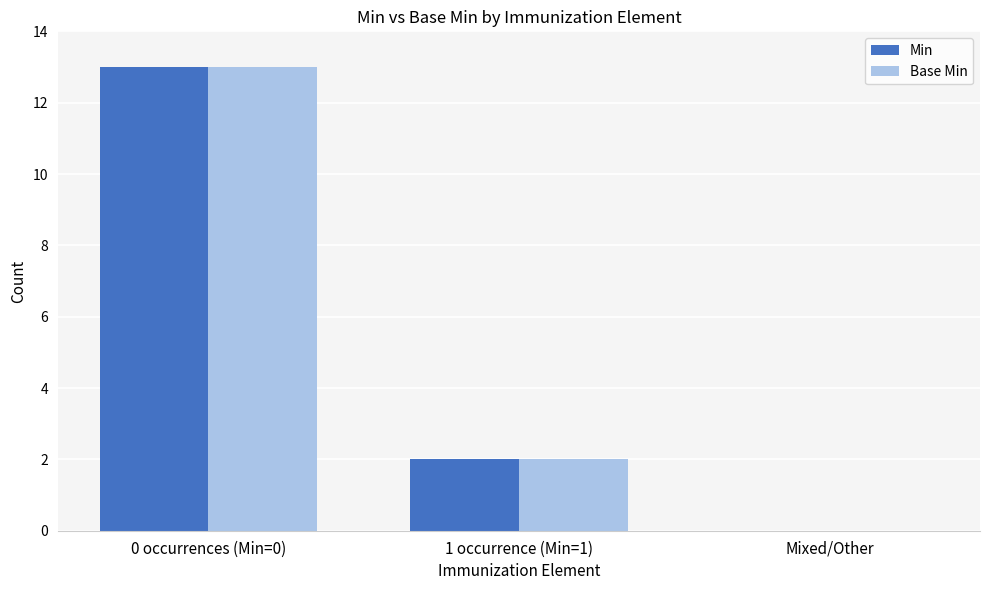

What is the total value across all series at 0 occurrences (Min=0)?

26